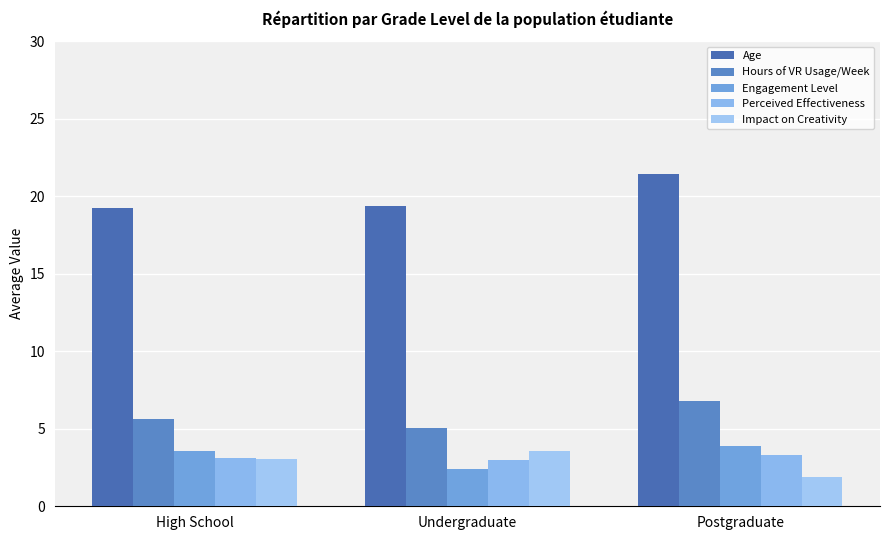

Does the chart contain any negative values?

No